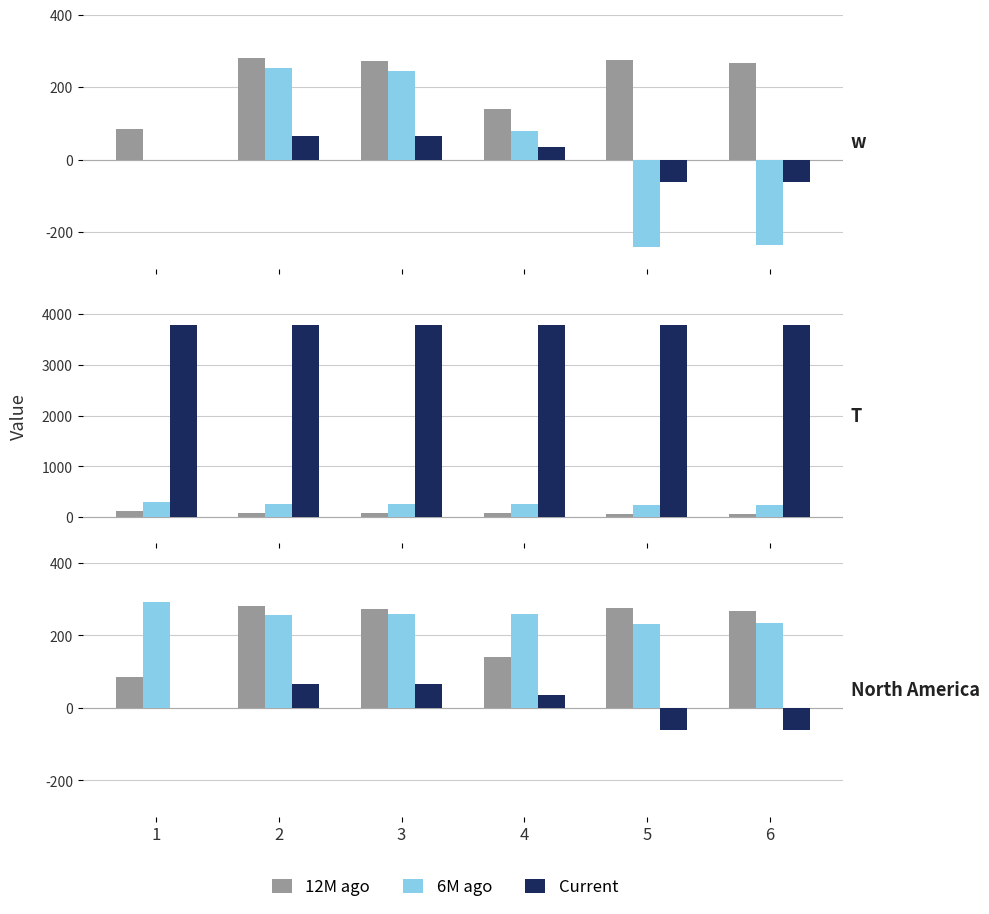

What is the value of the Current bar at the 3rd from the left?

64.8